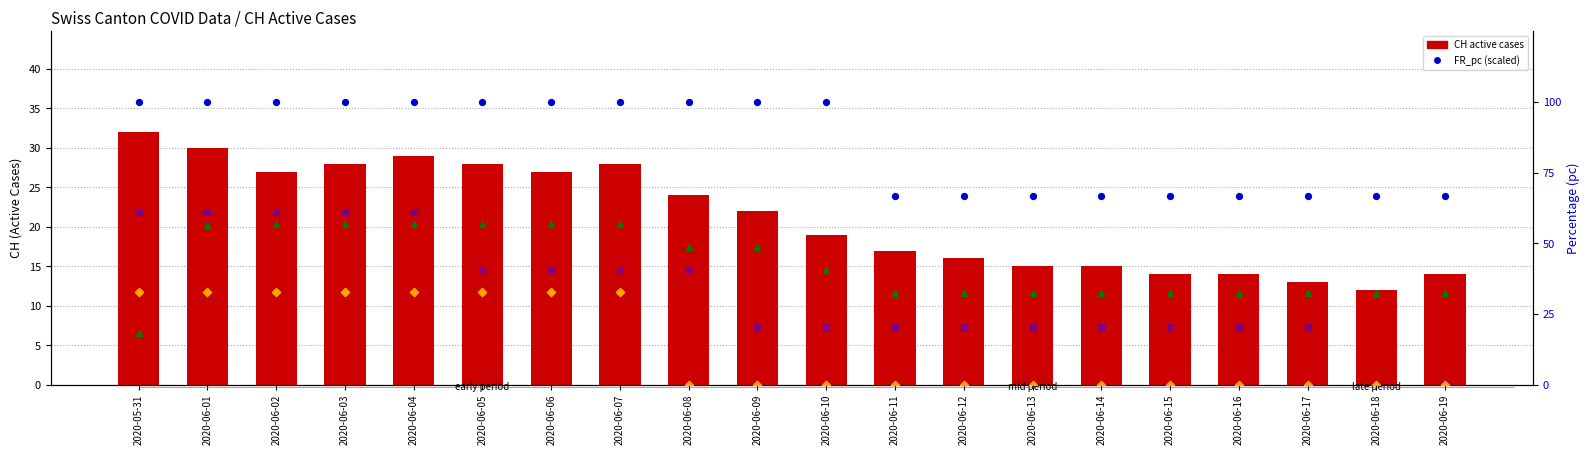

Which series has the largest total across all categories?

FR_pc